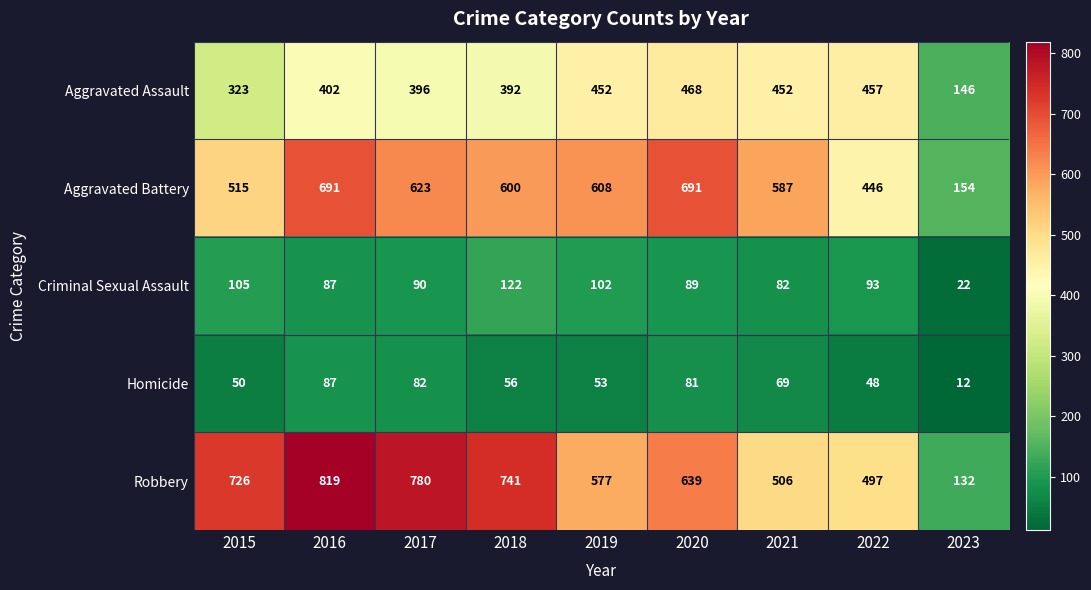

What is the total value across all series at 2023?

466